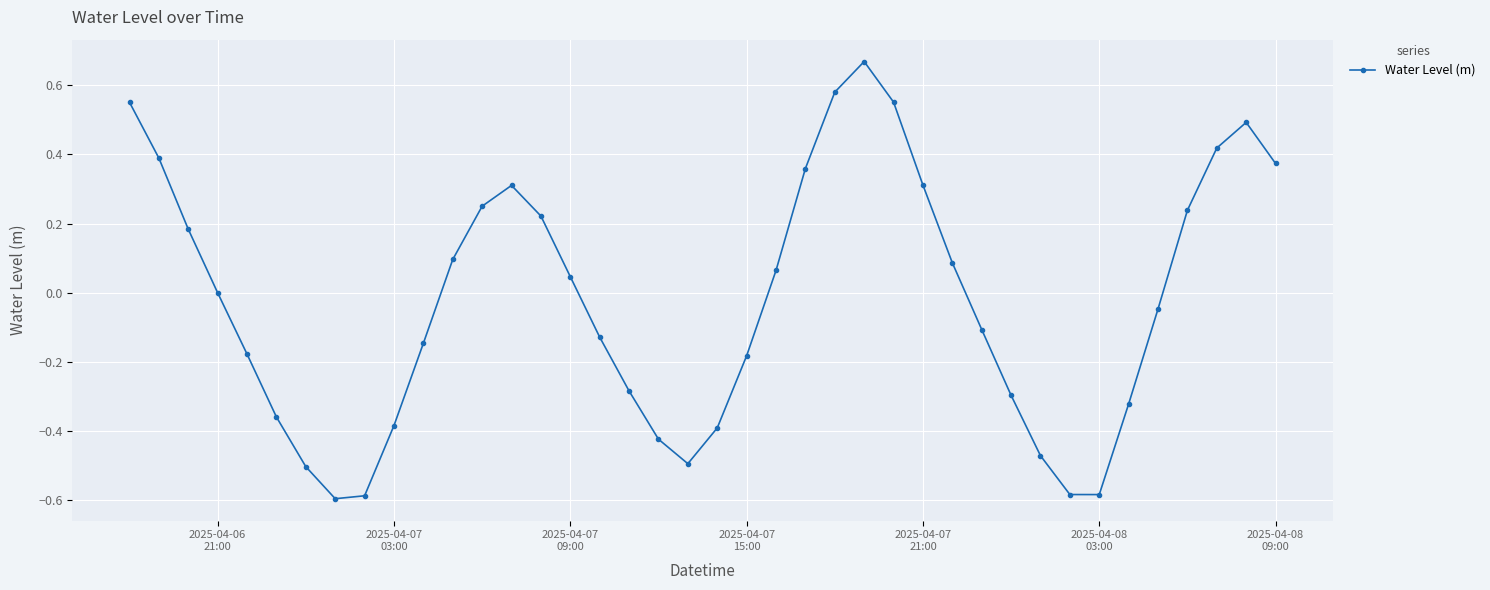

How many series are shown in this chart?

1